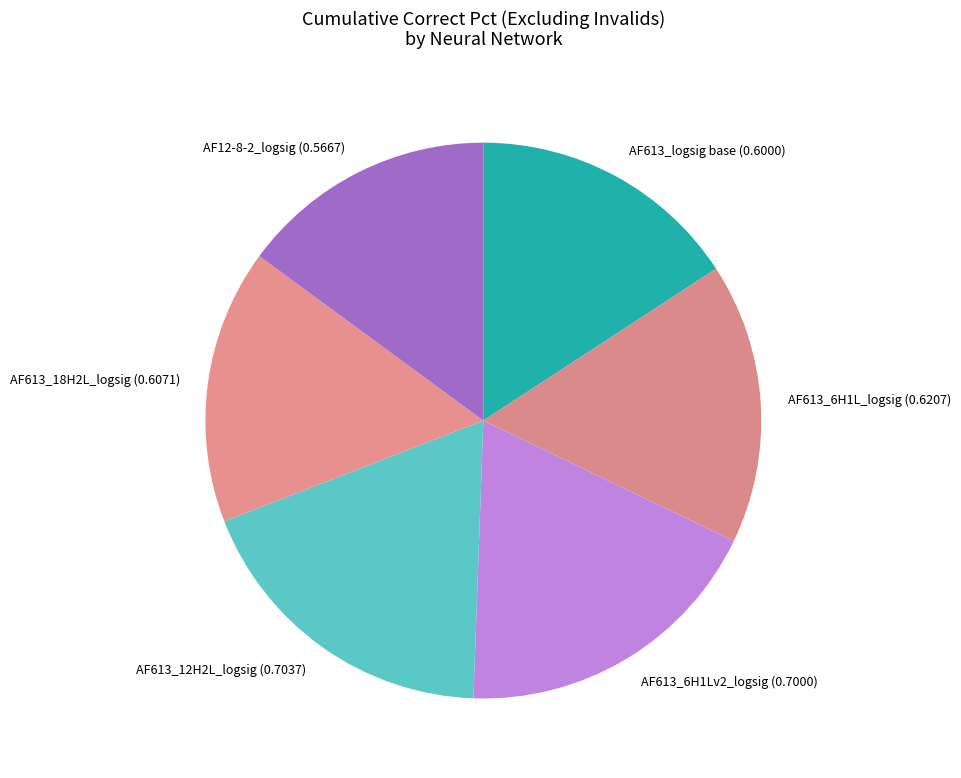

Which slice is the smallest?

AF12-8-2_logsig (0.5667)